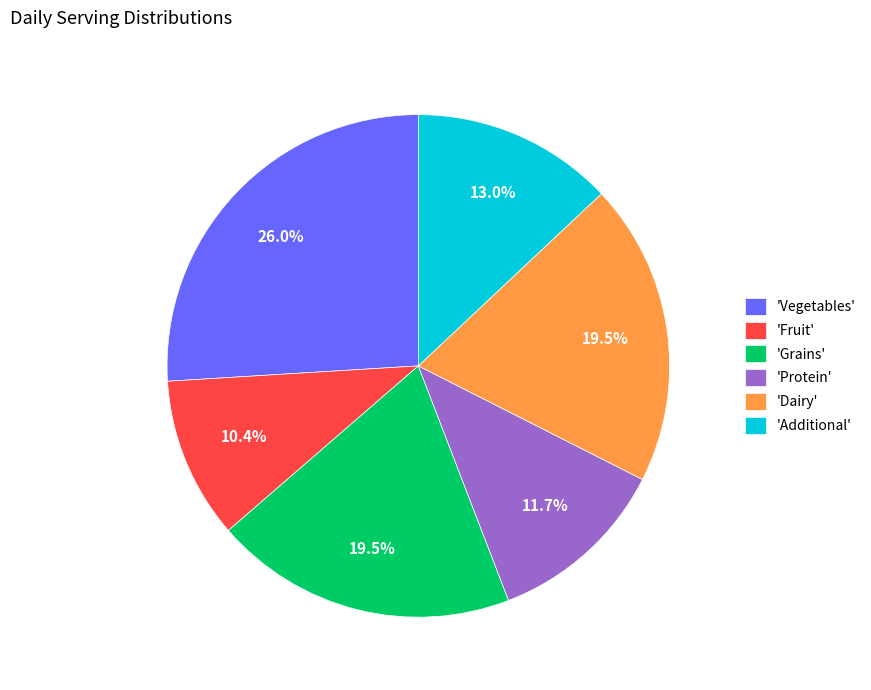

What is the ratio of the value at 'Dairy' to the value at 'Grains'?

1.0